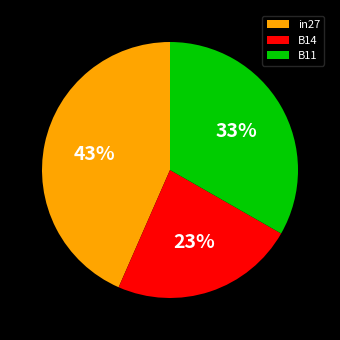

What is the smallest slice in the pie chart?

B14